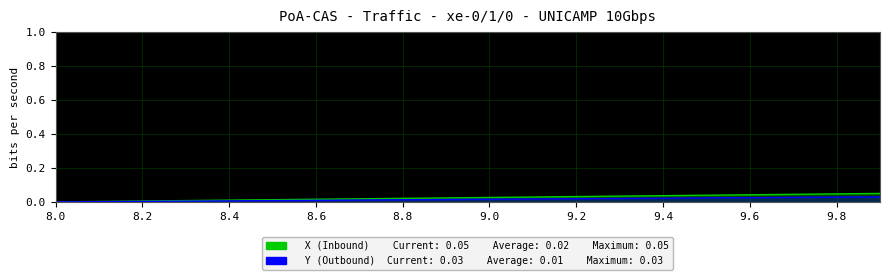

Between 8.0 and 8.4, which is larger?

8.4